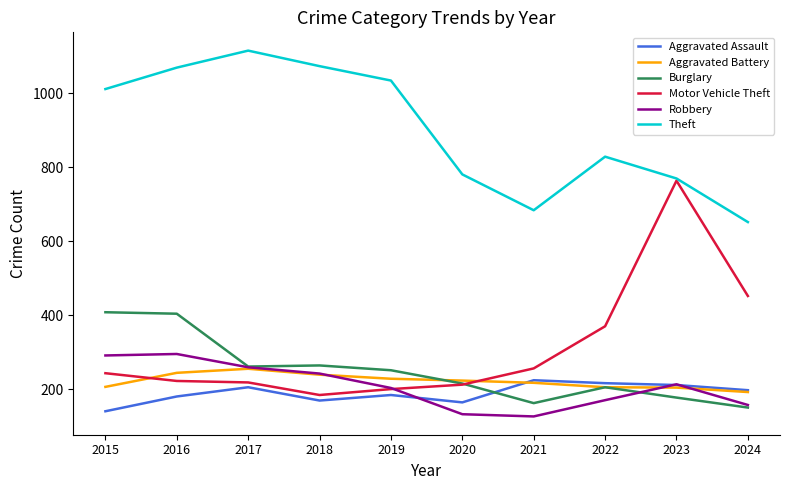

What is the approximate value of Aggravated Battery at 2021?

217